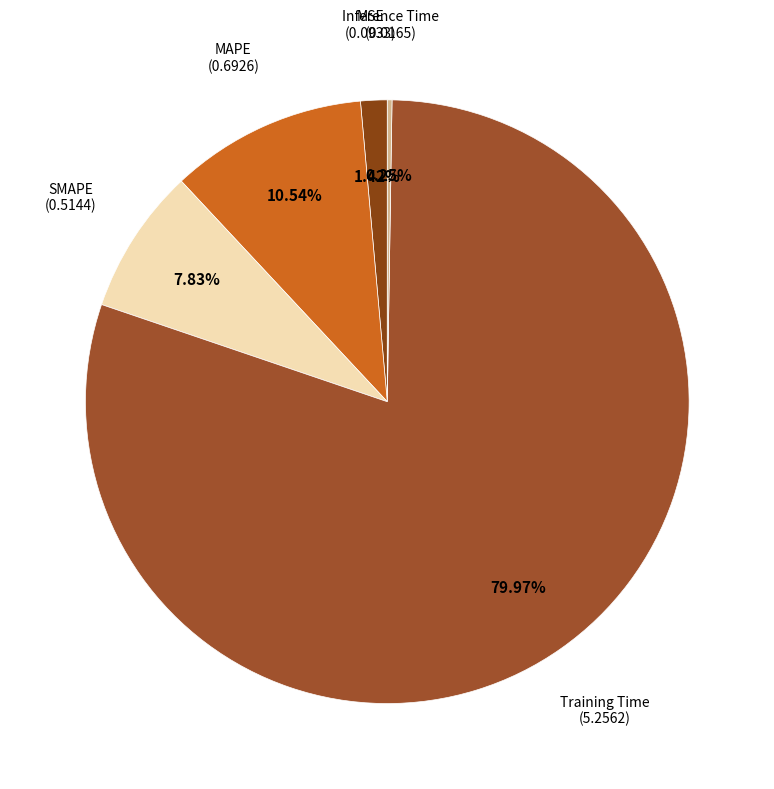

True or false: MAPE accounts for 20% of the total.

False